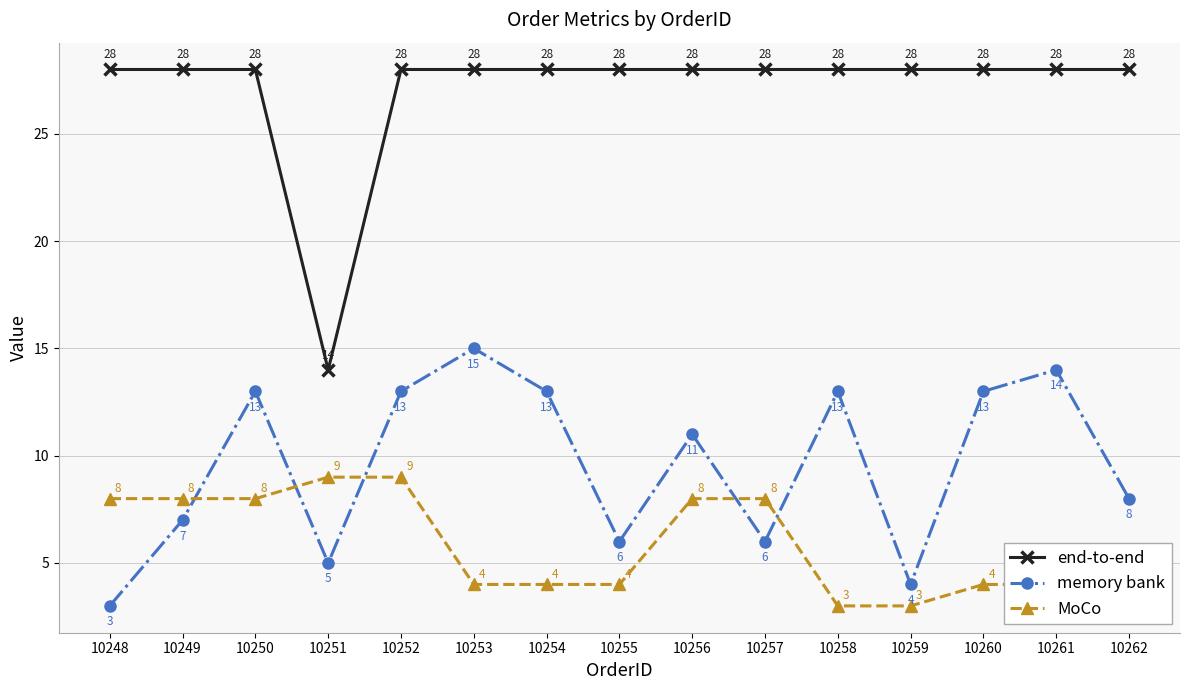

True or false: end-to-end and memory bank cross at least once.

False